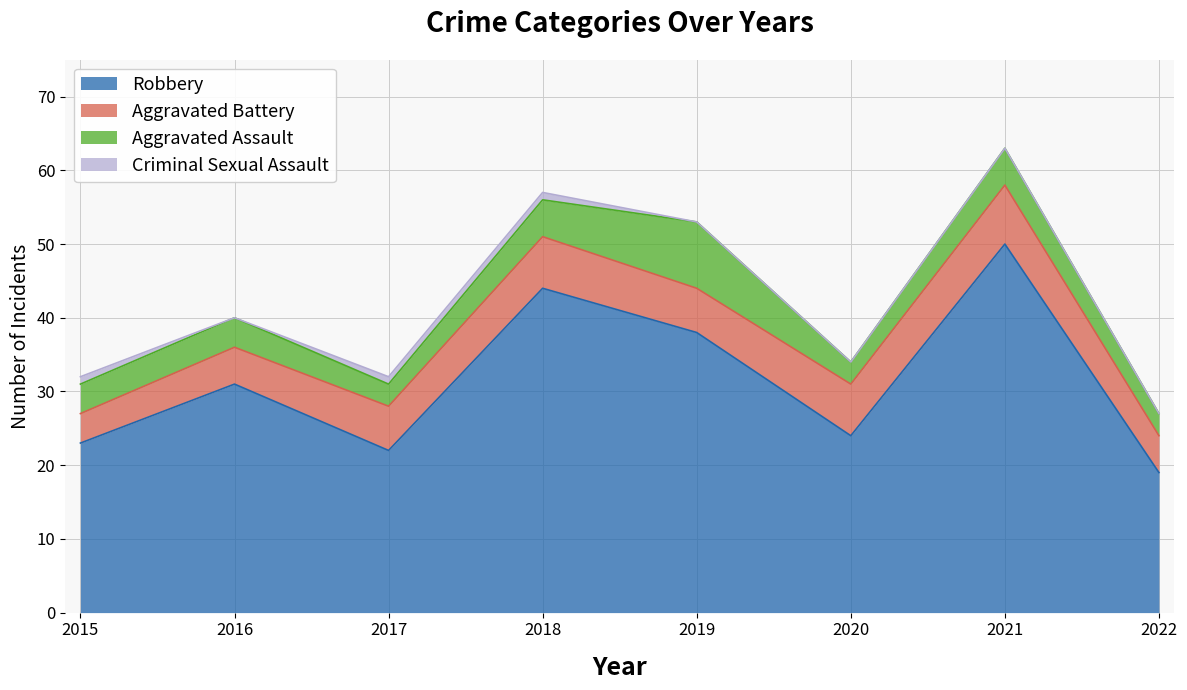

Reading right to left, extract all data points from this chart.

Aggravated Assault: 2022=3	2021=5	2020=3	2019=9	2018=5	2017=3	2016=4	2015=4
Aggravated Battery: 2022=5	2021=8	2020=7	2019=6	2018=7	2017=6	2016=5	2015=4
Criminal Sexual Assault: 2022=0	2021=0	2020=0	2019=0	2018=1	2017=1	2016=0	2015=1
Robbery: 2022=19	2021=50	2020=24	2019=38	2018=44	2017=22	2016=31	2015=23